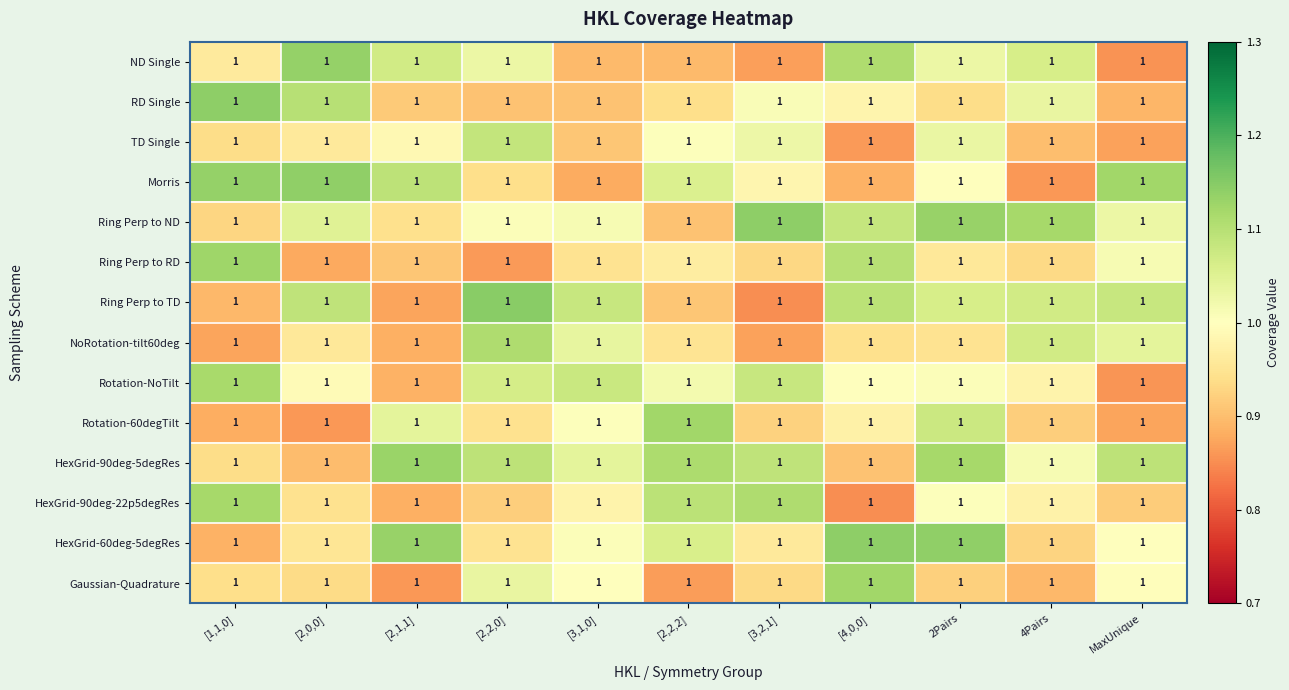

Which category has the lowest value across all series?

[3,2,1]